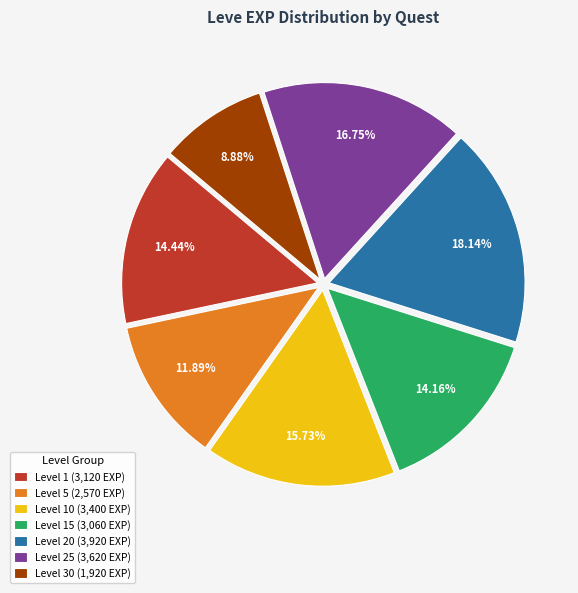

Combined, do Level 15 (3,060 EXP) and Level 20 (3,920 EXP) account for over 50%?

No